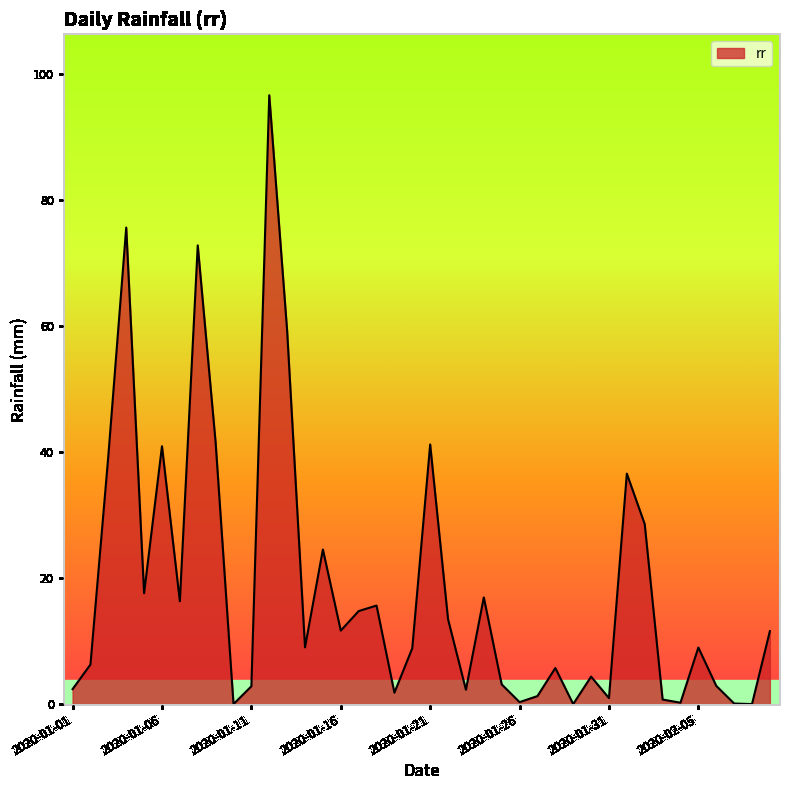

What is the greatest value displayed?

96.7